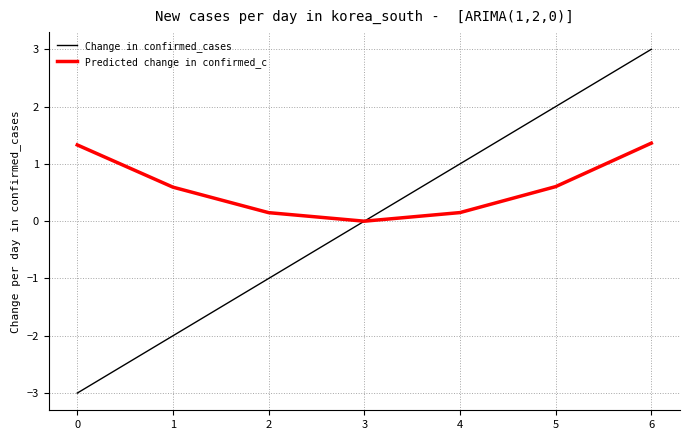

What is the highest value of the Change in confirmed_cases series?

3.0